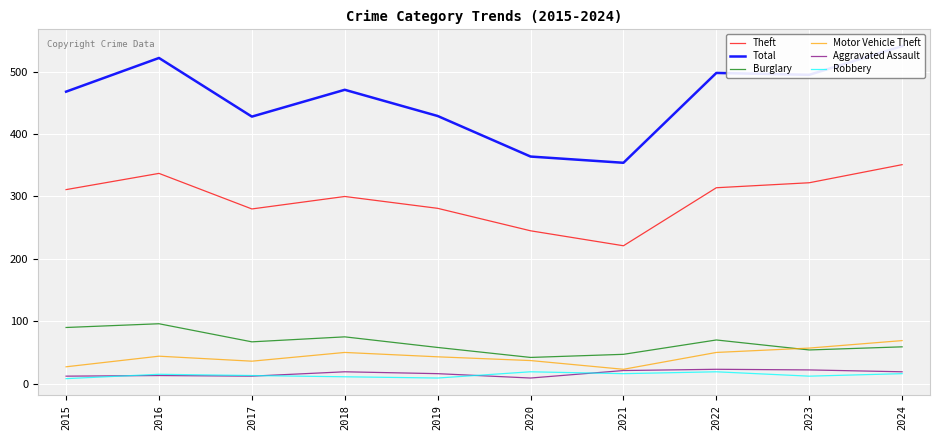

The Theft series shows 300 at 2018. True or false?

True